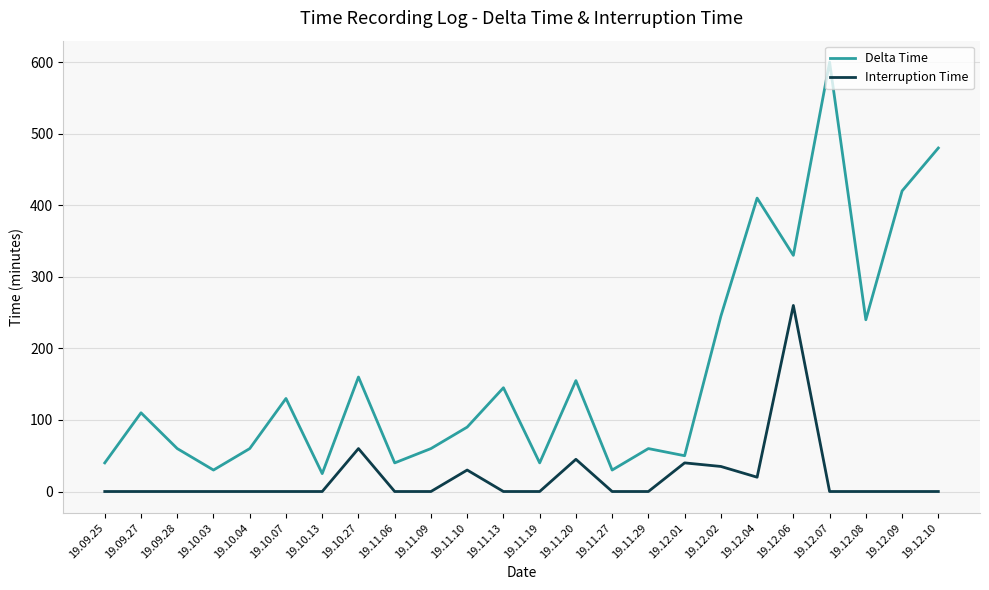

Reading left to right, transcribe all the data shown in this chart.

Delta Time: 19.09.25=40	19.09.27=110	19.09.28=60	19.10.03=30	19.10.04=60	19.10.07=130	19.10.13=25	19.10.27=160	19.11.06=40	19.11.09=60	19.11.10=90	19.11.13=145	19.11.19=40	19.11.20=155	19.11.27=30	19.11.29=60	19.12.01=50	19.12.02=245	19.12.04=410	19.12.06=330	19.12.07=600	19.12.08=240	19.12.09=420	19.12.10=480
Interruption Time: 19.09.25=0	19.09.27=0	19.09.28=0	19.10.03=0	19.10.04=0	19.10.07=0	19.10.13=0	19.10.27=60	19.11.06=0	19.11.09=0	19.11.10=30	19.11.13=0	19.11.19=0	19.11.20=45	19.11.27=0	19.11.29=0	19.12.01=40	19.12.02=35	19.12.04=20	19.12.06=260	19.12.07=0	19.12.08=0	19.12.09=0	19.12.10=0